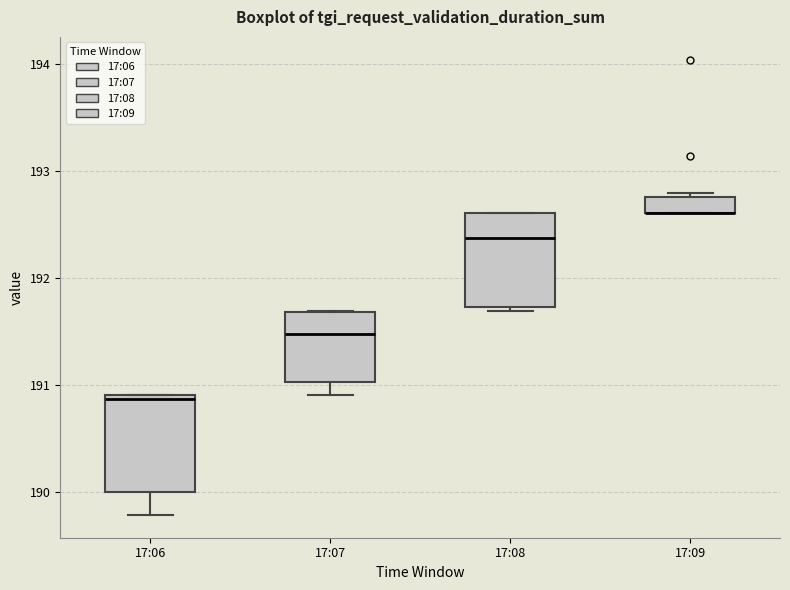

Reading left to right, transcribe this box plot: for each box, give where its median line is, the range the box spans, and where its two whiskers end, as read against the y-axis. The values are not printed on the chart, so give them approximately, as read against the axis.

17:06: median 190.9 (just below the box's upper edge), box 190.0 to 190.9, whiskers 189.8 to 190.9
17:07: median 191.5, box 191.0 to 191.7, whiskers 190.9 to 191.7
17:08: median 192.4, box 191.7 to 192.6, whiskers 191.7 (just below the box's lower edge) to 192.6
17:09: median 192.6 (drawn on the box's lower edge), box 192.6 to 192.8, whiskers 192.6 to 192.8 (just above the box's upper edge)